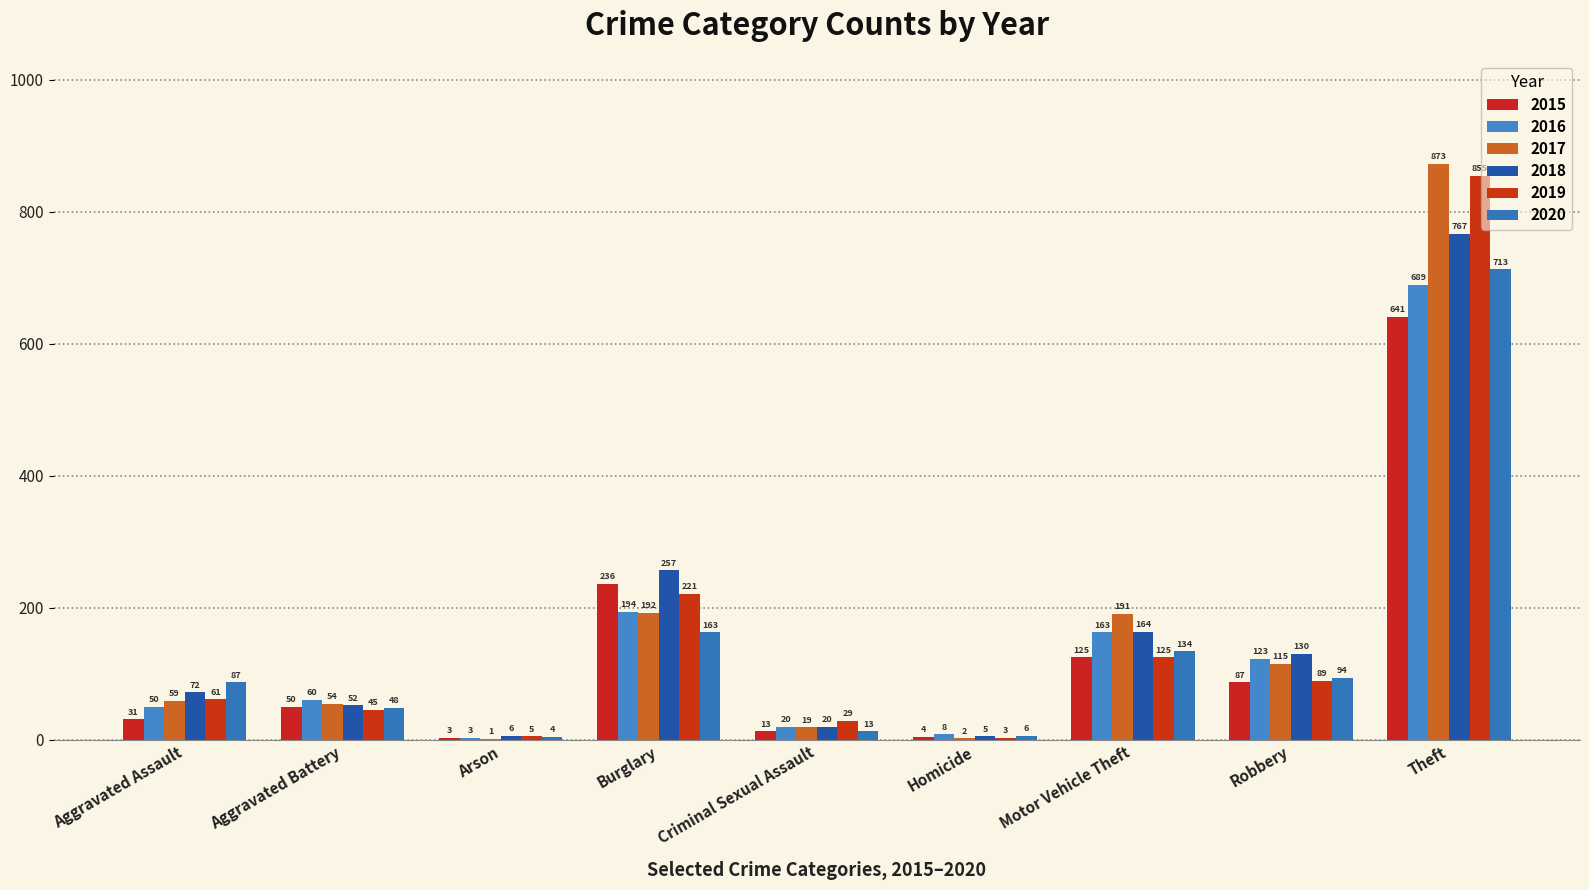

Count the number of categories in the chart.

9